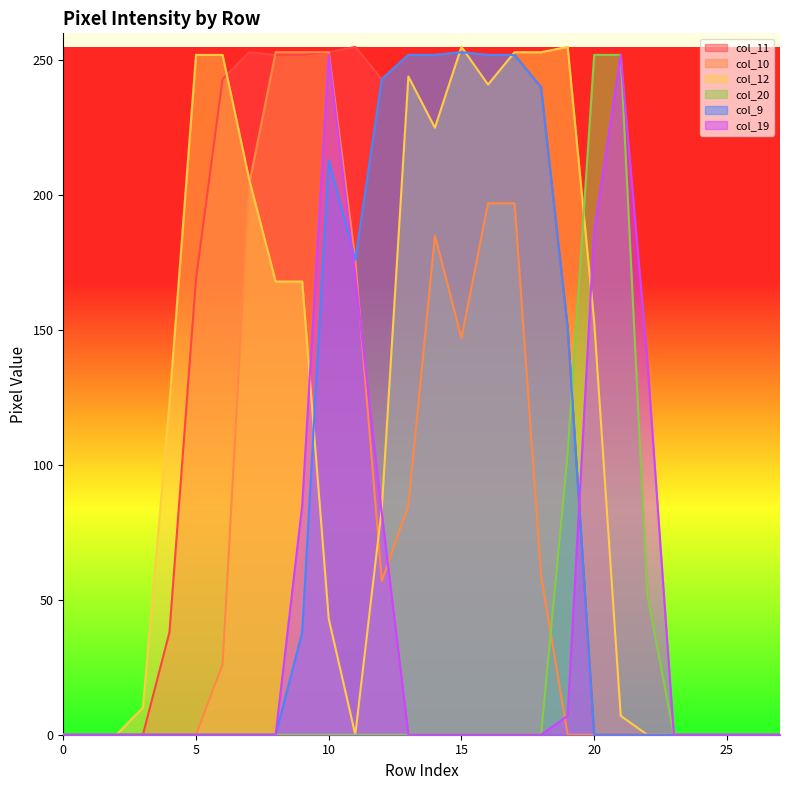

What is the difference between the maximum and second lowest values in the col_11 series?

255